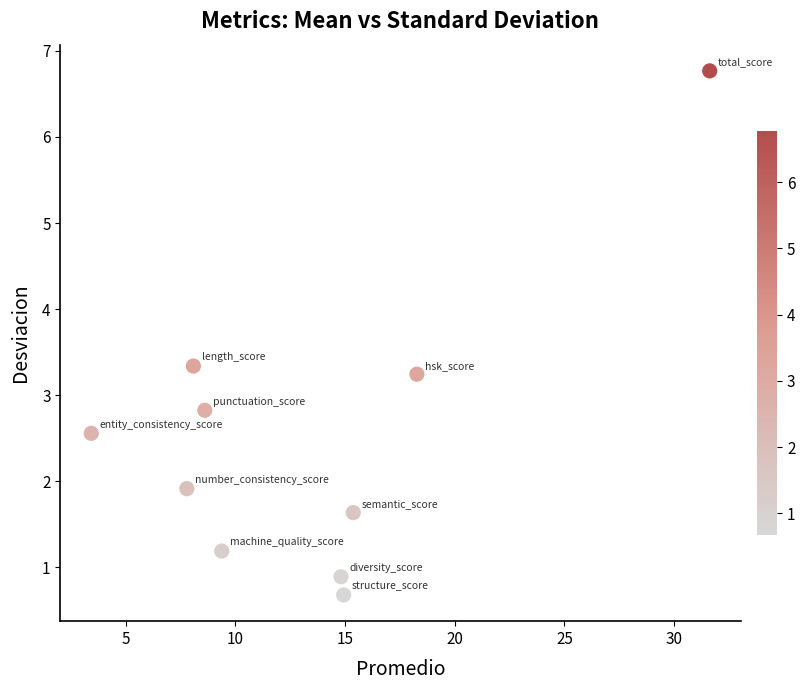

What is the range of X values (max minus min)?

28.2